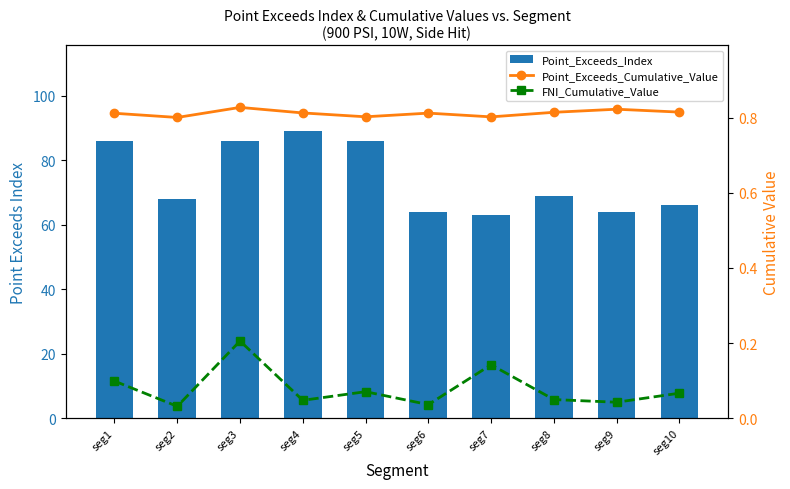

Which series has the largest total across all categories?

Point_Exceeds_Index